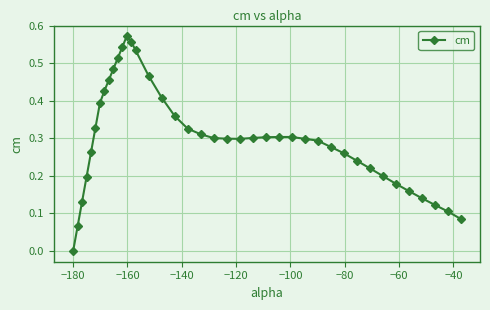

What is the sum of all values?

12.0